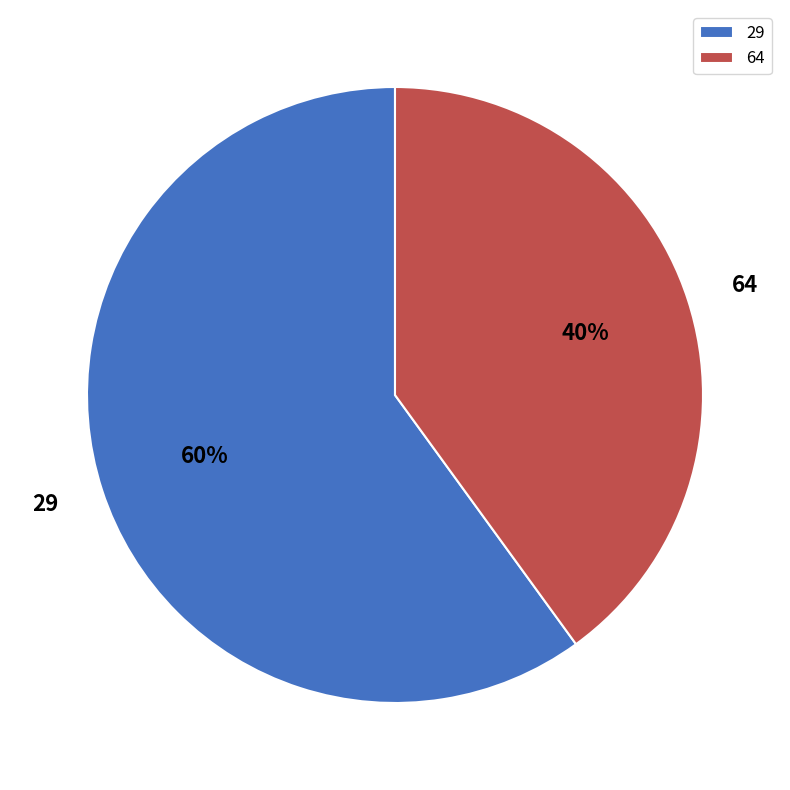

Is the sum of 29 and 64 greater than half?

Yes